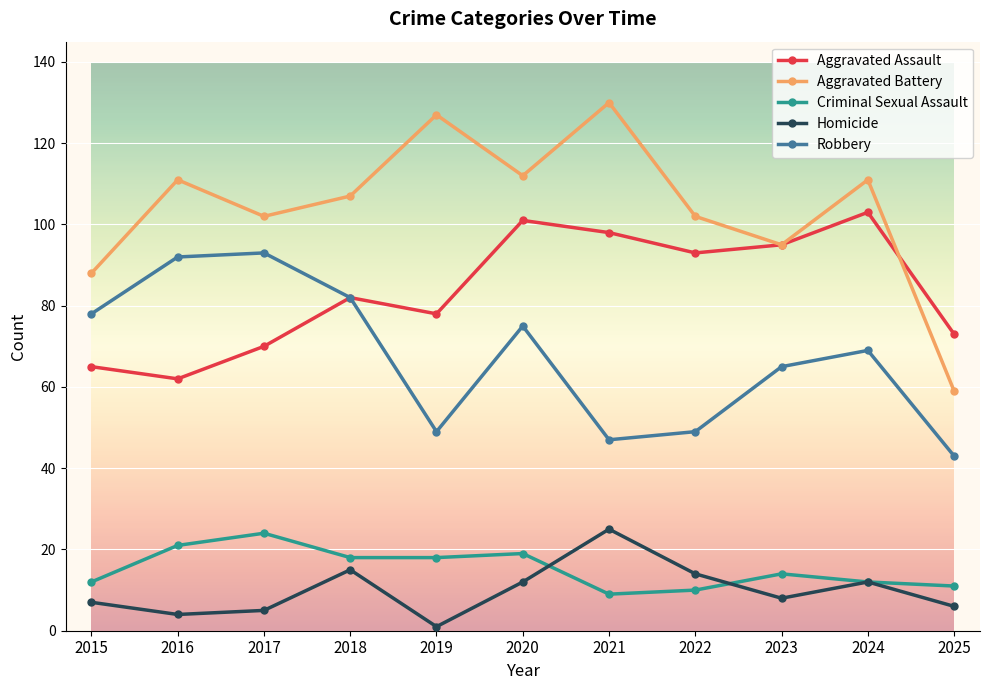

Is this an area chart (filled region under the line)?

No